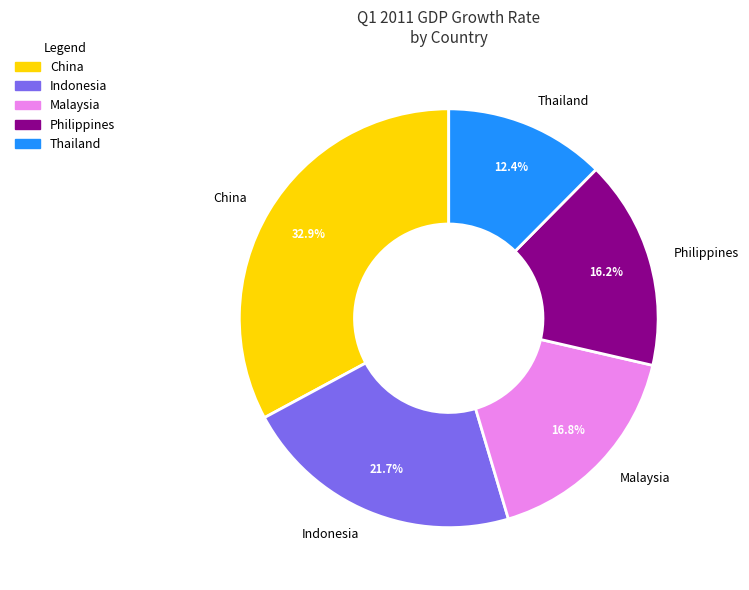

True or false: China accounts for 41% of the total.

False